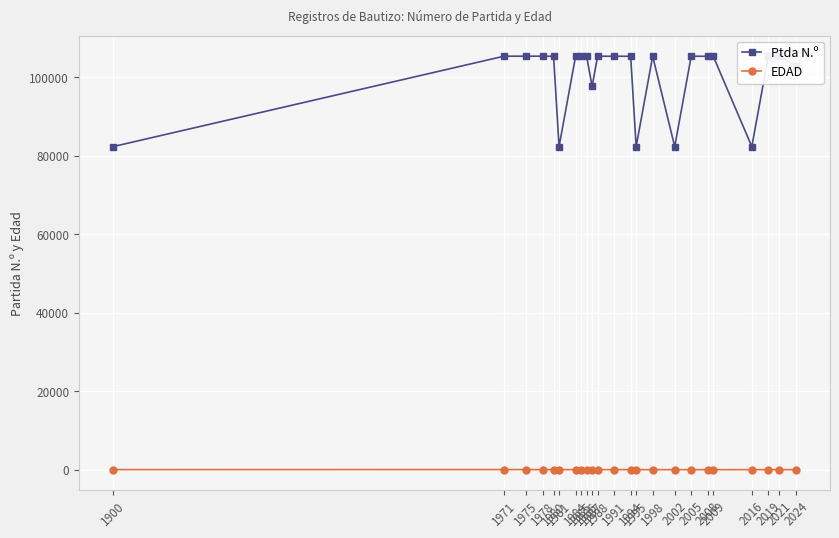

True or false: Ptda N.º has more than 0 points higher than both neighbors.

True